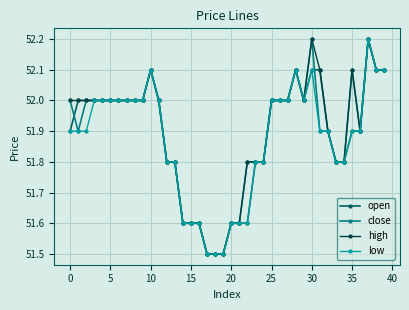

What is the lowest value of the close series?

51.5